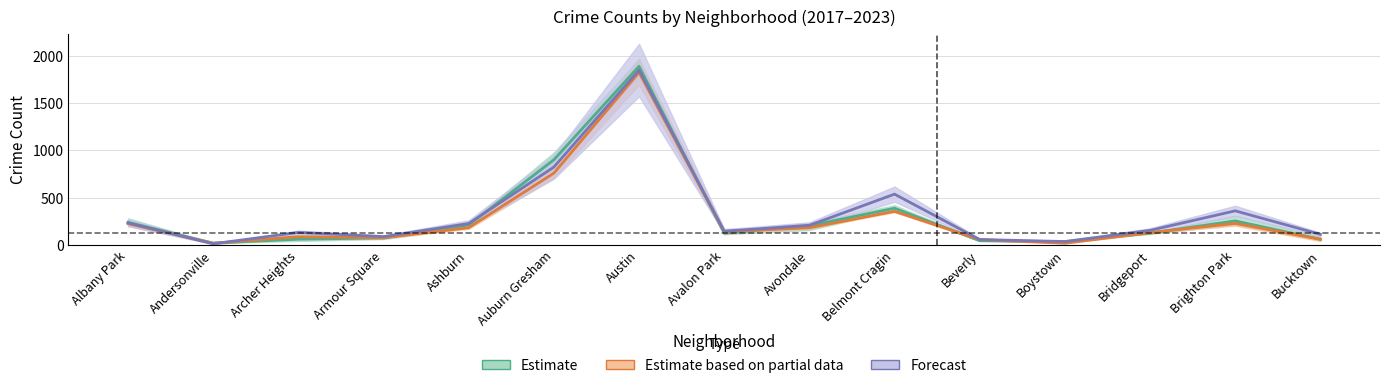

Reading left to right, transcribe all the data shown in this chart.

2023: 233.0	11.0	131.0	87.0	226.0	824.0	1852.0	144.0	207.0	537.0	56.0	35.0	153.0	360.0	111.0
2021: 238.3	18.0	59.7	72.3	210.3	900.7	1892.0	123.7	202.3	387.7	43.0	33.3	124.0	253.7	59.0
2020: 224.5	16.5	86.0	74.5	181.5	759.5	1827.0	140.5	181.0	355.0	55.5	17.5	129.0	227.0	59.0